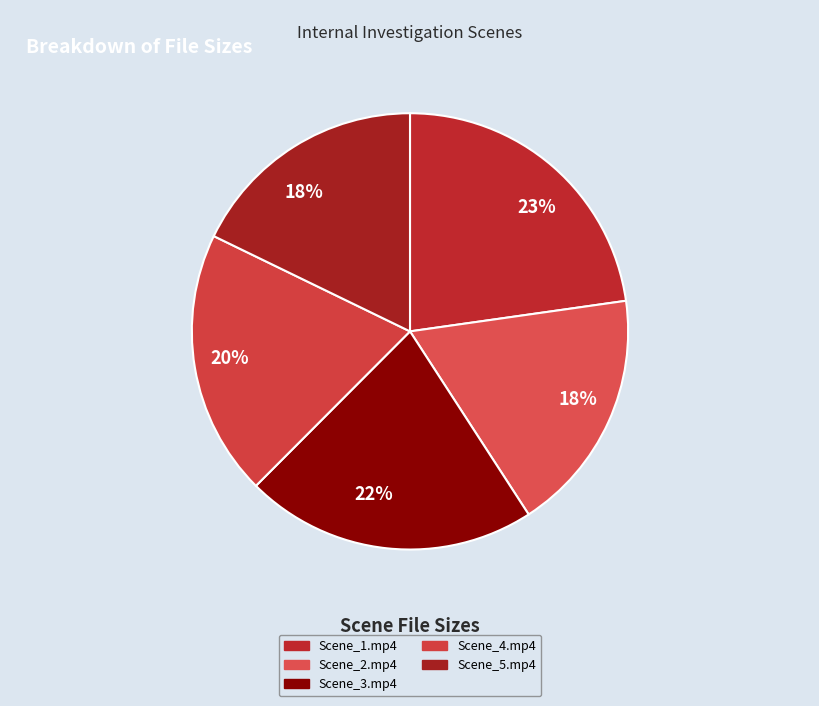

Which category has the biggest portion of the pie?

Scene_1.mp4